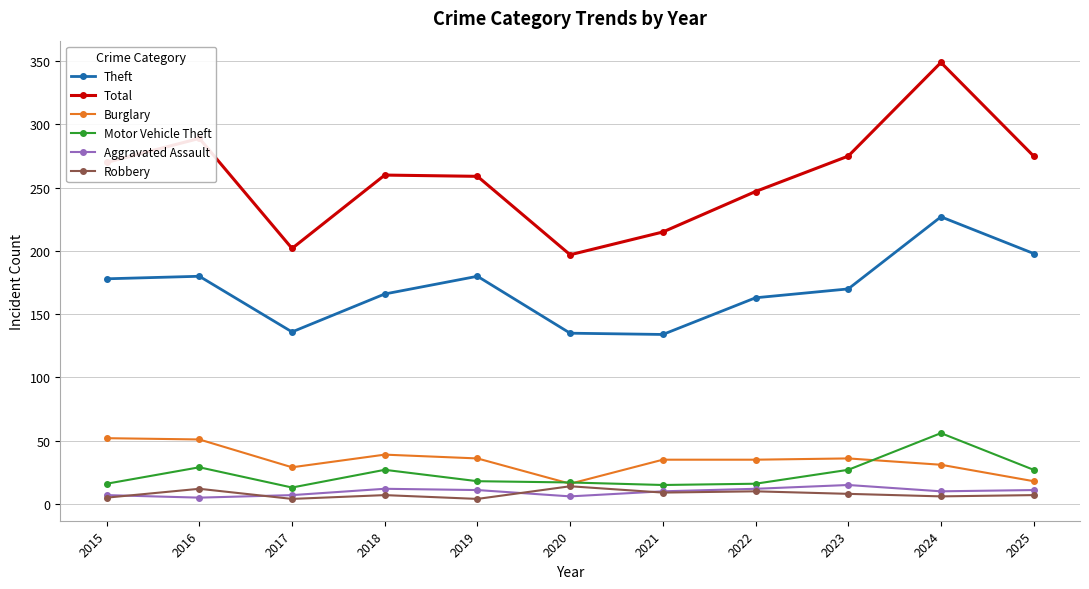

At how many categories does at least one series exceed 228?

8